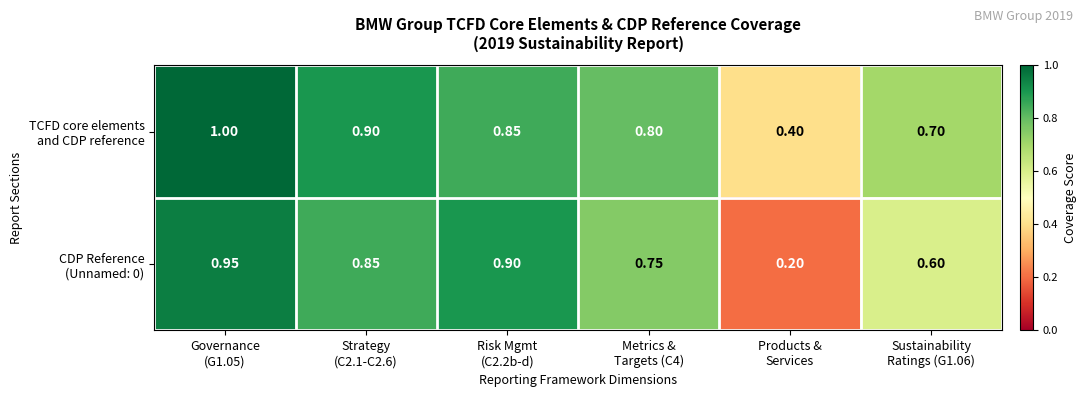

How many distinct data groups are displayed?

2